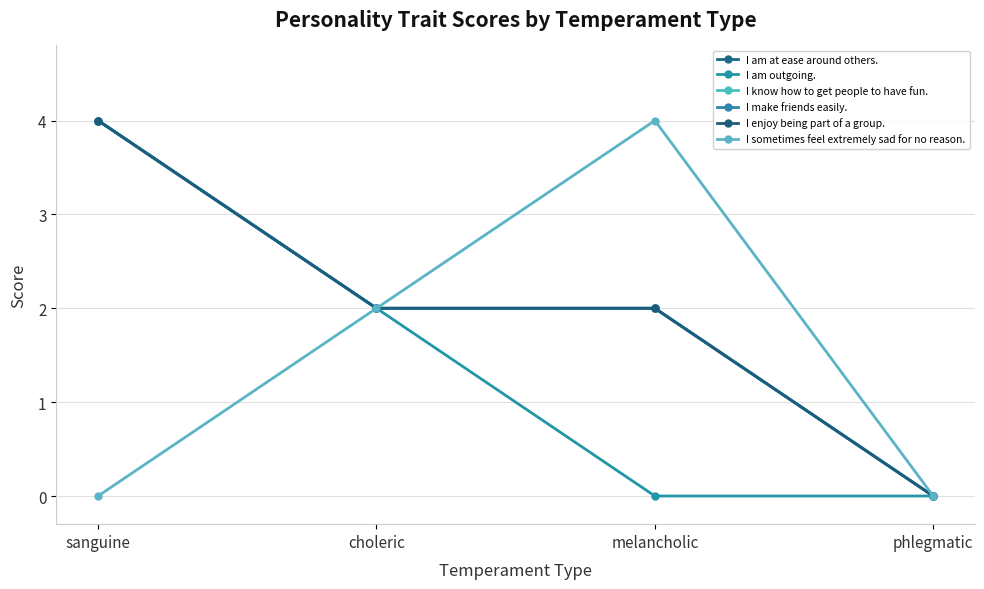

What is the difference between the maximum and minimum values in the I make friends easily. series?

4